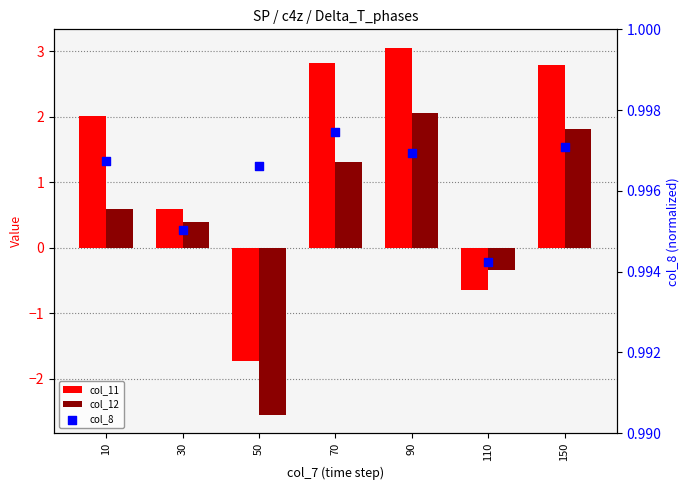

Which series reaches the minimum Y coordinate?

col_12